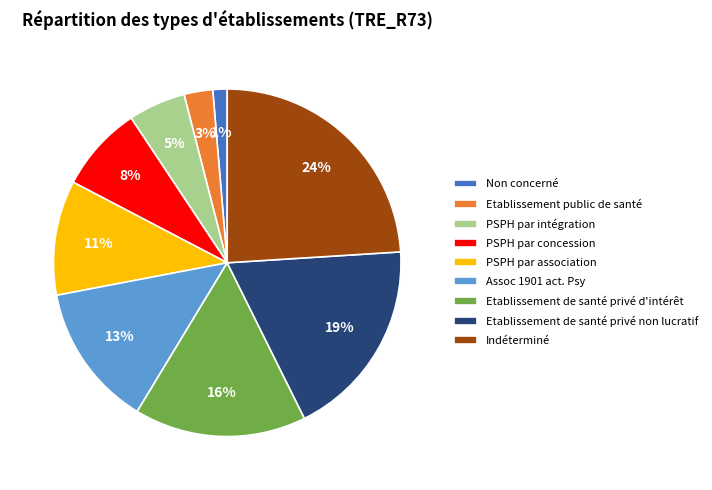

The Etablissement de santé privé d'intérêt slice represents 16% of the pie. True or false?

True